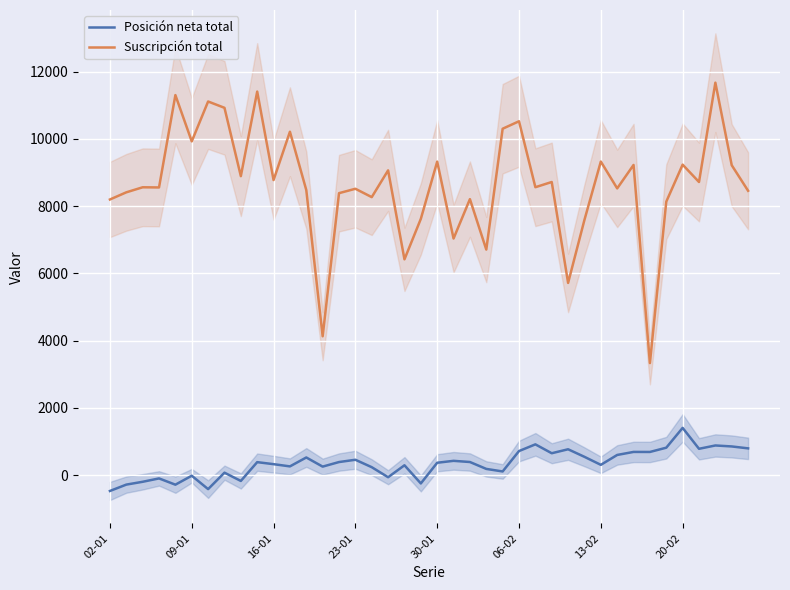

True or false: Posición neta total and Suscripción total intersect in this chart.

False